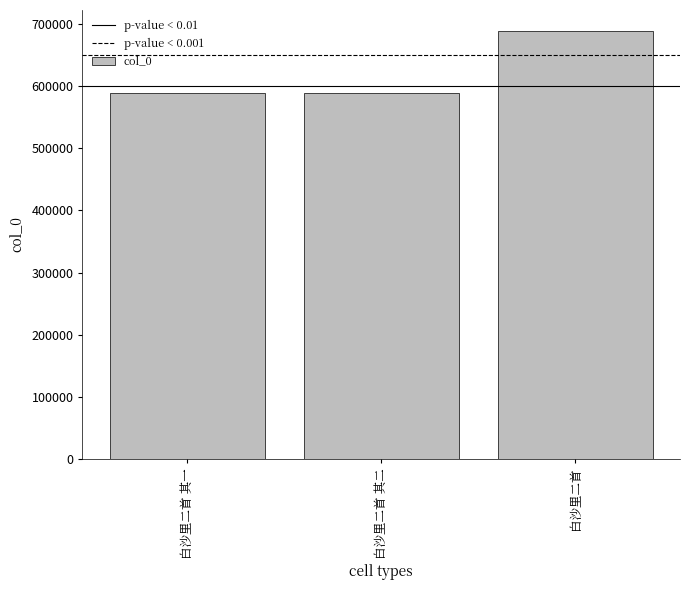

What is the label of the 3rd bar from the right?

白沙里二首 其一